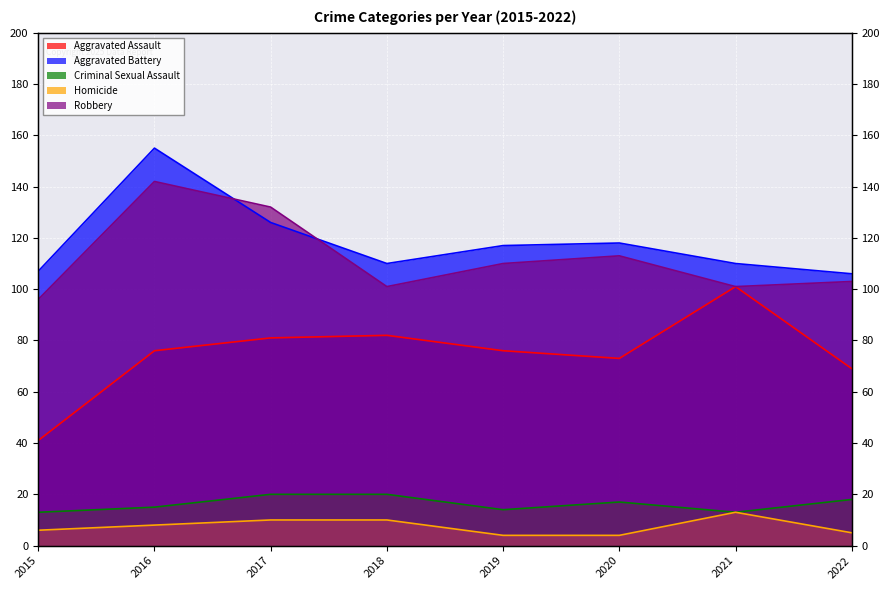

Which has a higher value, 2017 or 2019?

2017